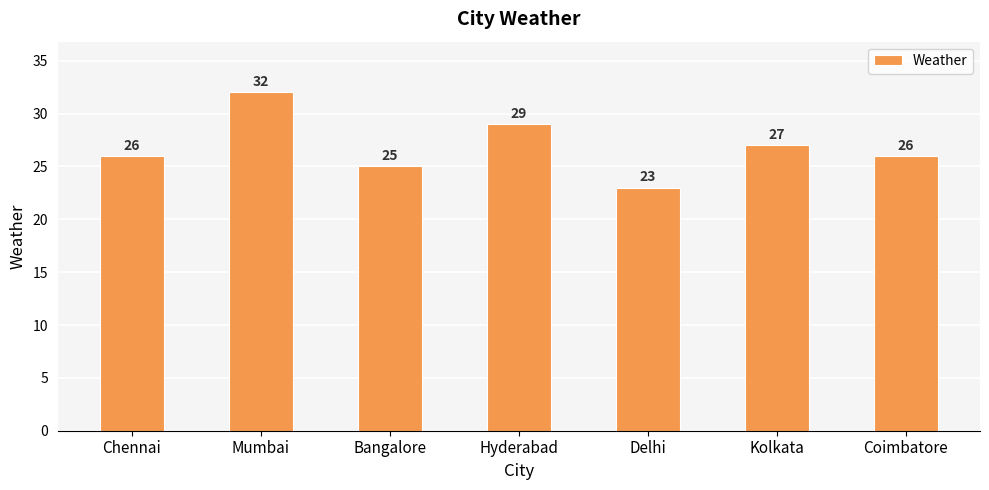

Are the bars horizontal?

No